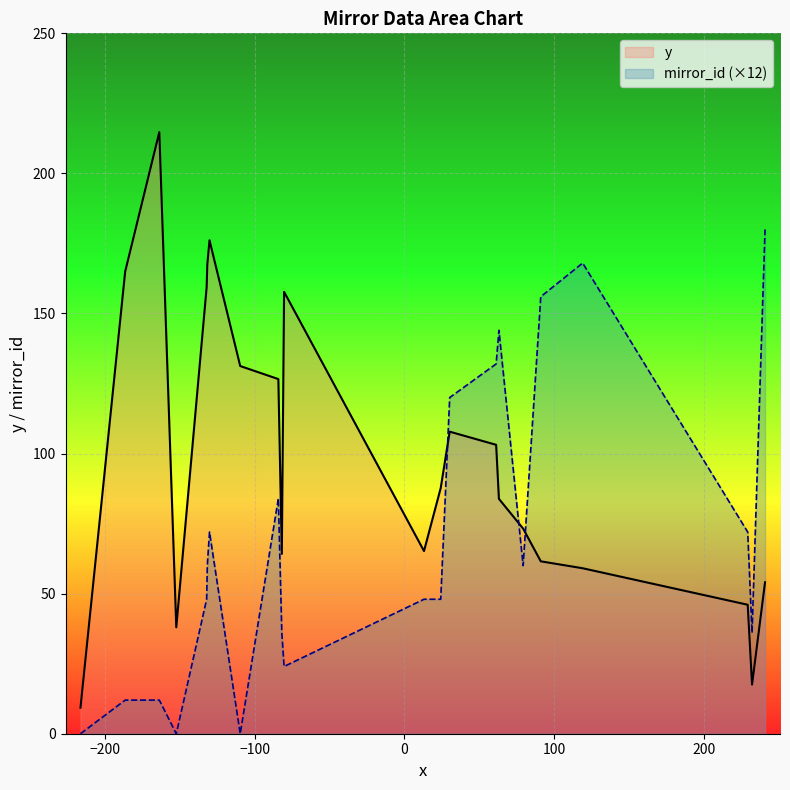

What is the spread (max minus min) of values at 1?

97.8